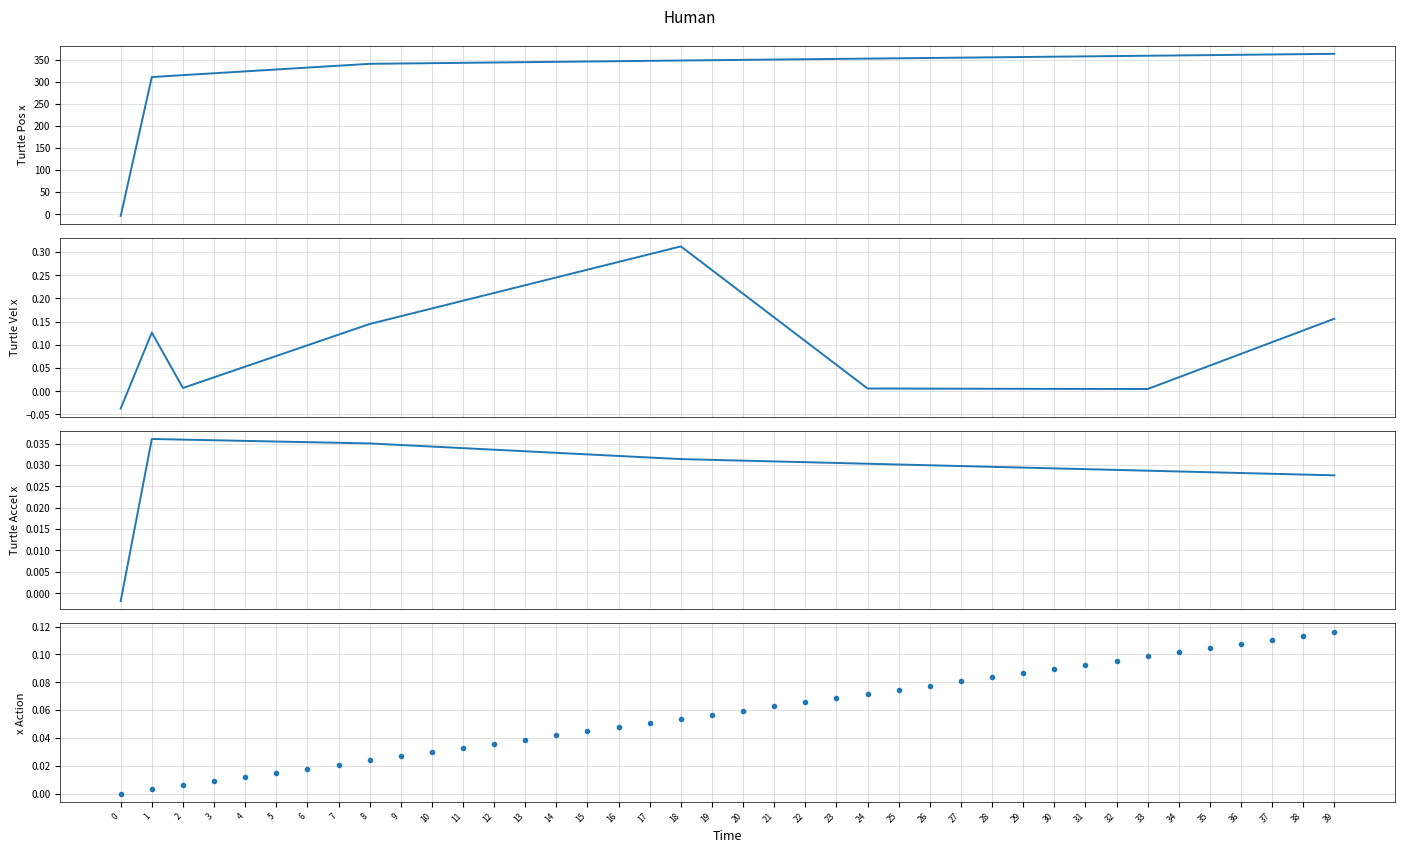

Reading left to right, extract all data points from this chart.

col_15: -3.7	310.9	315.1	319.4	323.7	328.0	332.3	336.5	340.8	341.6	342.3	343.1	343.8	344.6	345.3	346.1	346.8	347.6	348.3	349.0	349.8	350.5	351.2	351.9	352.6	353.4	354.1	354.8	355.5	356.2	357.0	357.7	358.4	359.1	359.8	360.6	361.3	362.0	362.7	363.4
col_17: -0.0	0.1	0.0	0.0	0.1	0.1	0.1	0.1	0.1	0.2	0.2	0.2	0.2	0.2	0.2	0.3	0.3	0.3	0.3	0.3	0.2	0.2	0.1	0.1	0.0	0.0	0.0	0.0	0.0	0.0	0.0	0.0	0.0	0.0	0.0	0.1	0.1	0.1	0.1	0.2
col_16: -0.0	0.0	0.0	0.0	0.0	0.0	0.0	0.0	0.0	0.0	0.0	0.0	0.0	0.0	0.0	0.0	0.0	0.0	0.0	0.0	0.0	0.0	0.0	0.0	0.0	0.0	0.0	0.0	0.0	0.0	0.0	0.0	0.0	0.0	0.0	0.0	0.0	0.0	0.0	0.0
col_40: 0.0	0.0	0.0	0.0	0.0	0.0	0.0	0.0	0.0	0.0	0.0	0.0	0.0	0.0	0.0	0.0	0.0	0.1	0.1	0.1	0.1	0.1	0.1	0.1	0.1	0.1	0.1	0.1	0.1	0.1	0.1	0.1	0.1	0.1	0.1	0.1	0.1	0.1	0.1	0.1